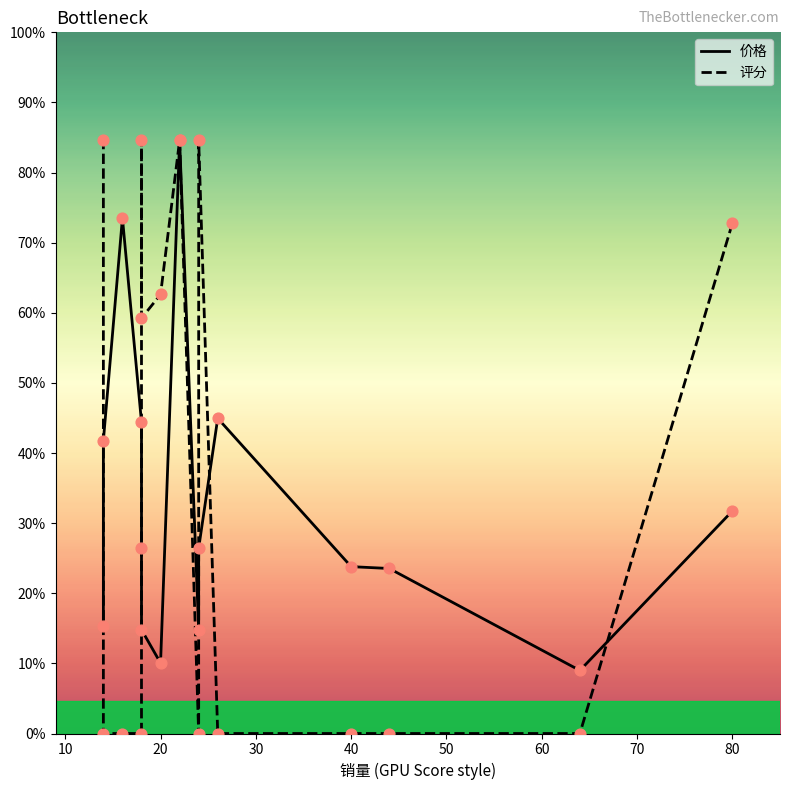

Which series has the largest Y range (max minus min)?

评分